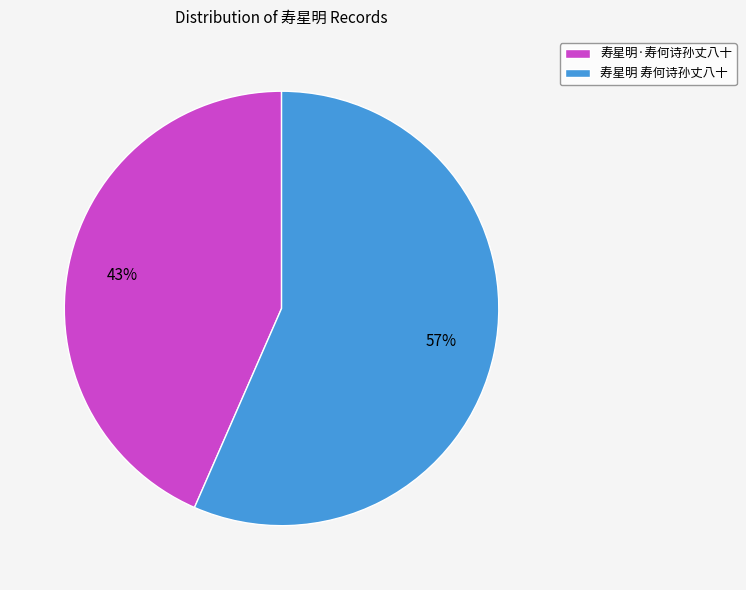

Does 寿星明 寿何诗孙丈八十 account for over 50% of the chart?

Yes